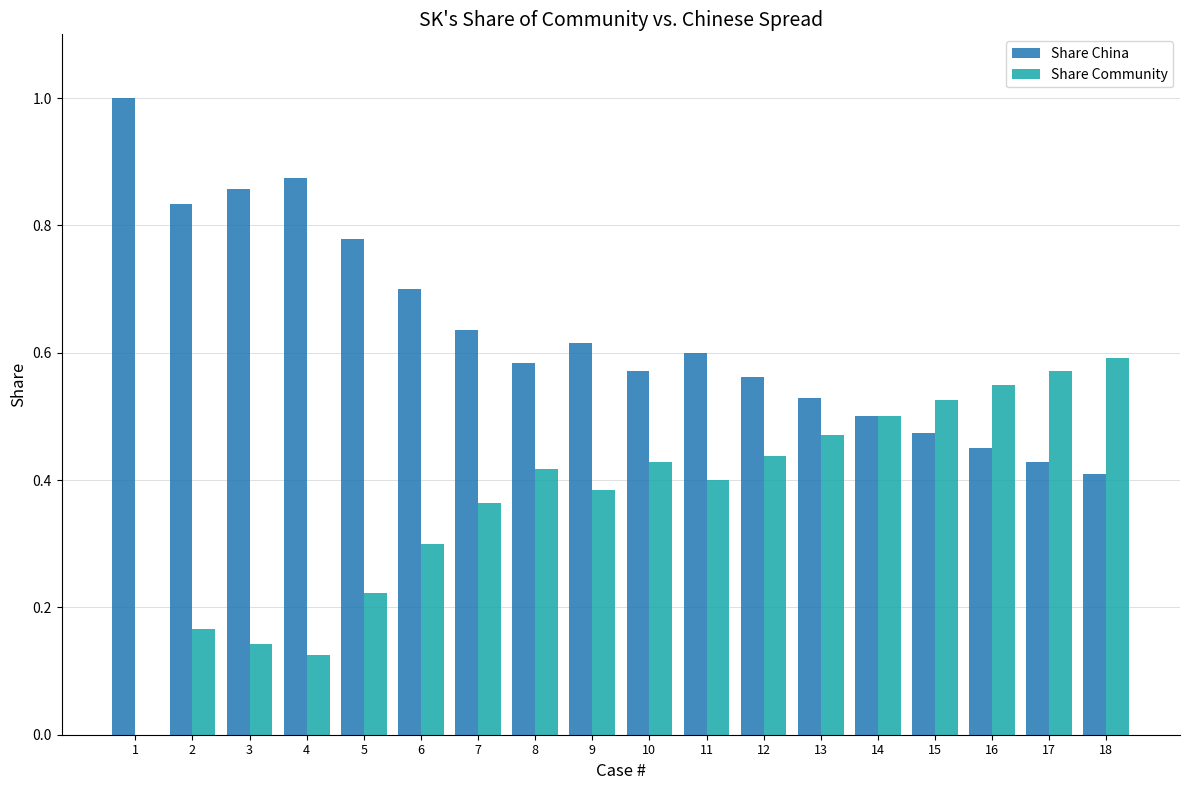

What is the sum of the Share China values at 2 and 7?

1.5